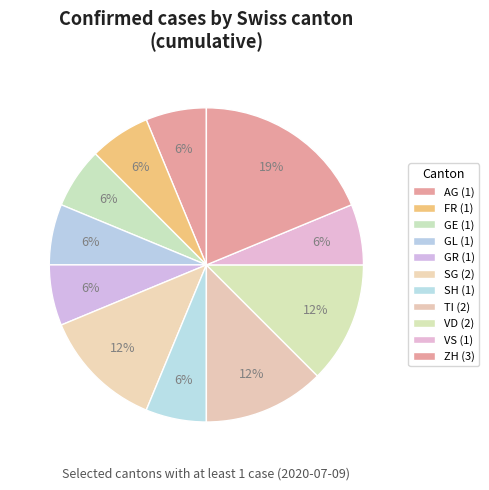

Is there a majority slice in this chart?

No